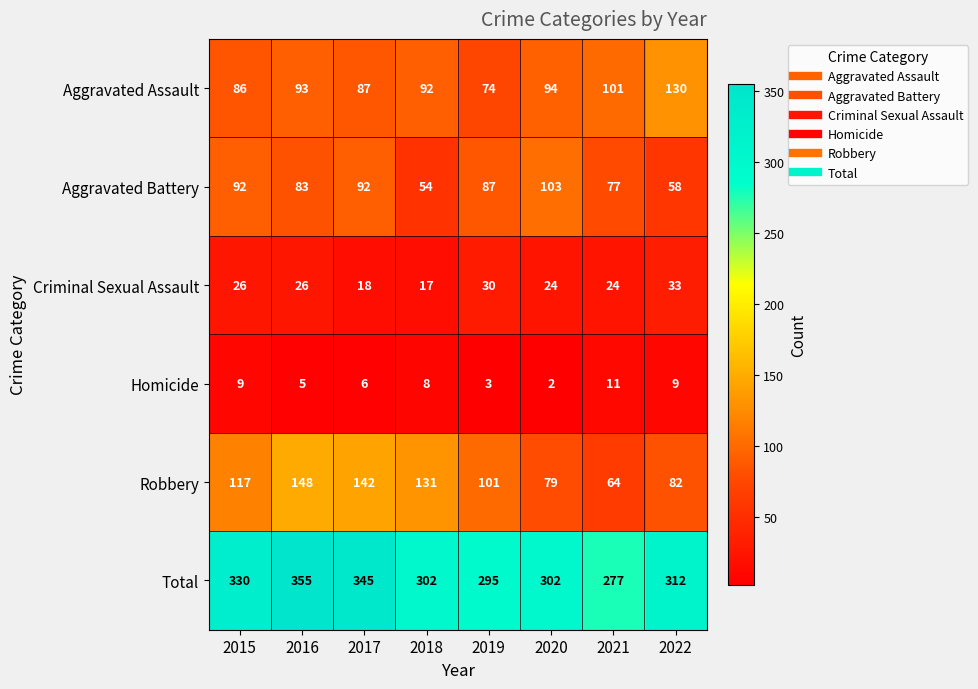

Between 2016 and 2020, which series saw the biggest shift?

Robbery